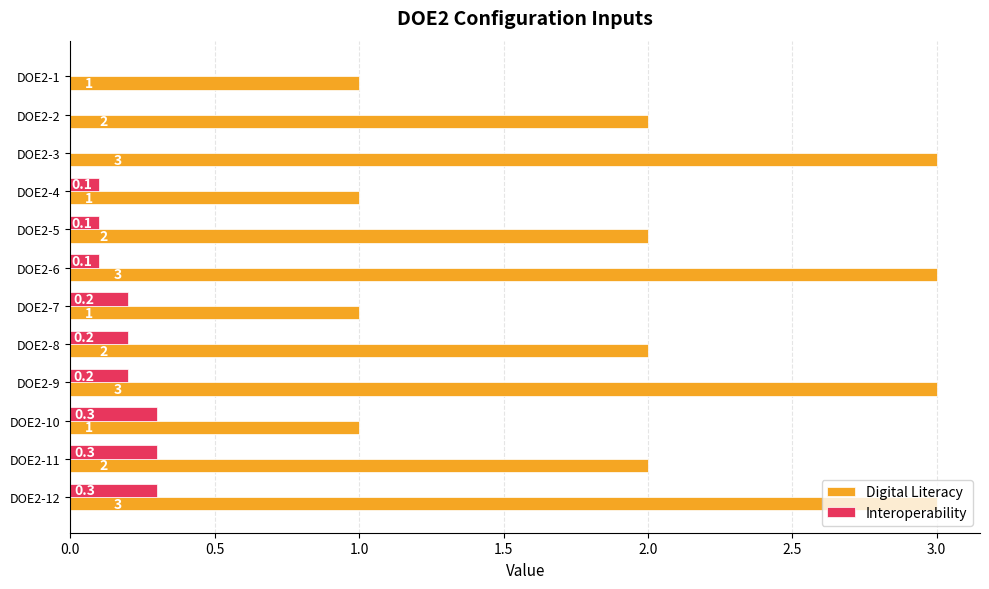

What are all the series names shown in the legend?

Digital Literacy, Interoperability